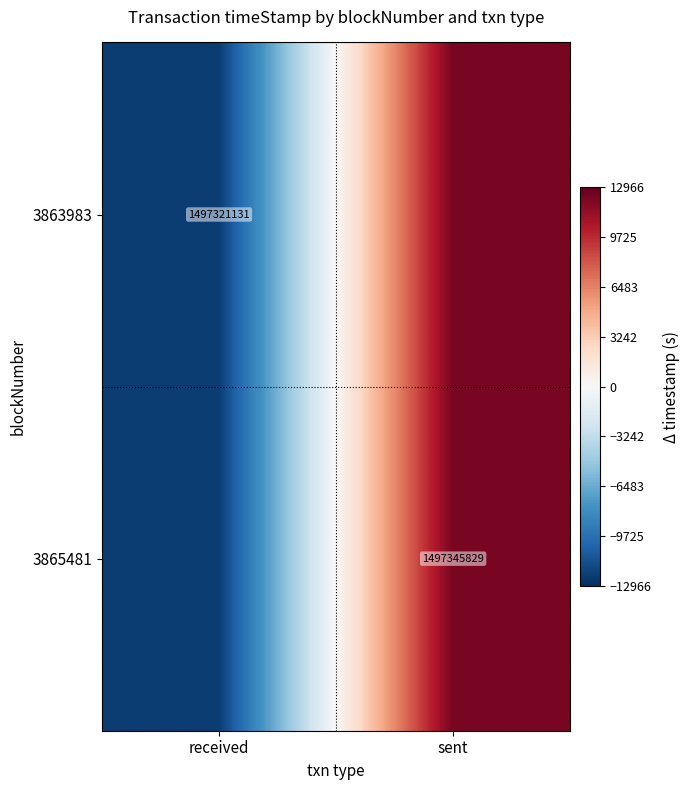

Is the value of 3863983 at received greater than the value of 3865481 at sent?

No